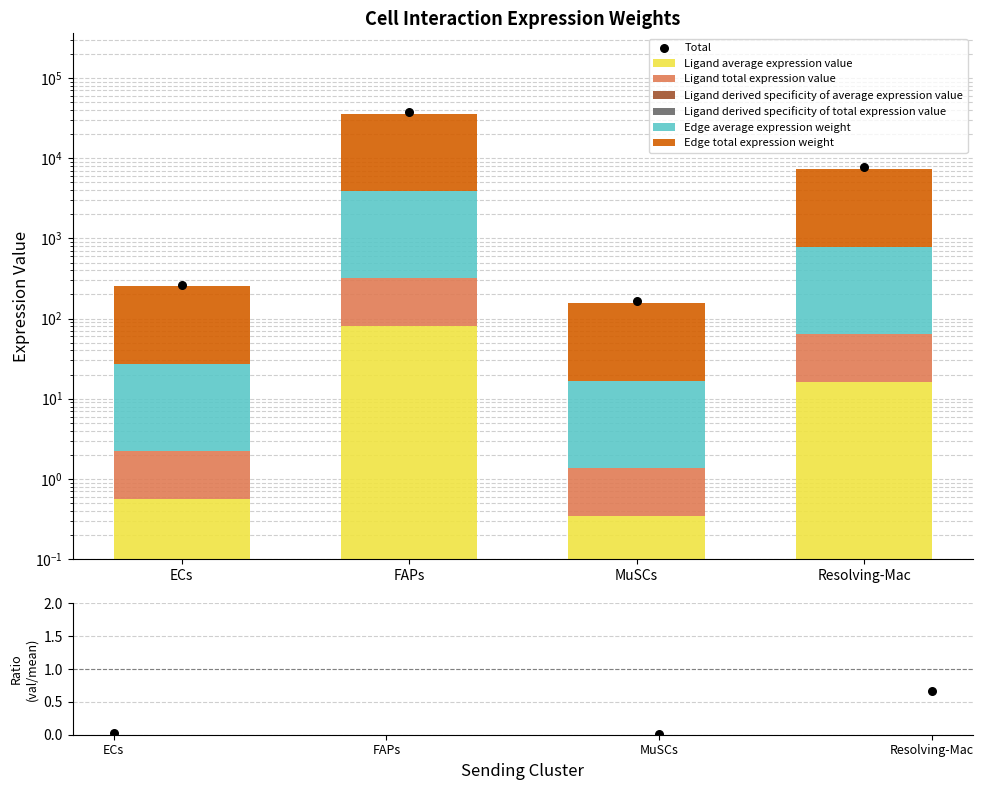

What are all the series names shown in the legend?

Ligand average expression value, Ligand total expression value, Ligand derived specificity of average expression value, Ligand derived specificity of total expression value, Edge average expression weight, Edge total expression weight